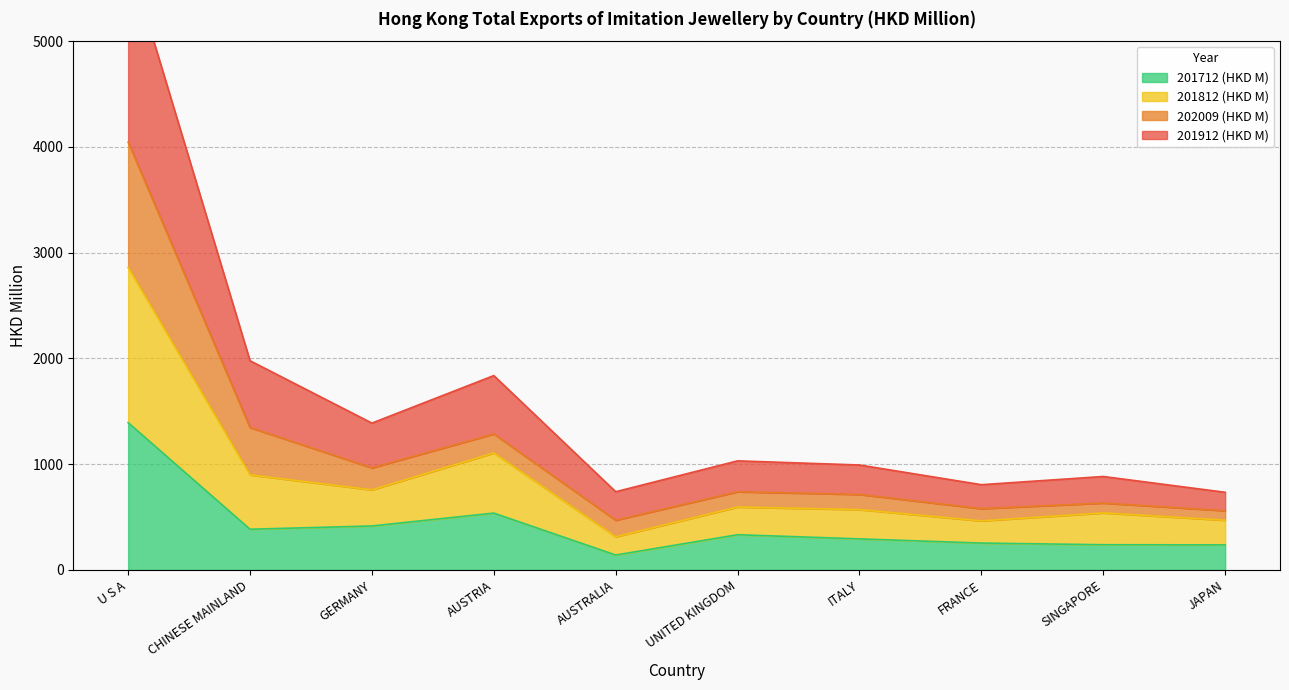

Where is 201712 (HKD M) nearest to the value 767?

AUSTRIA